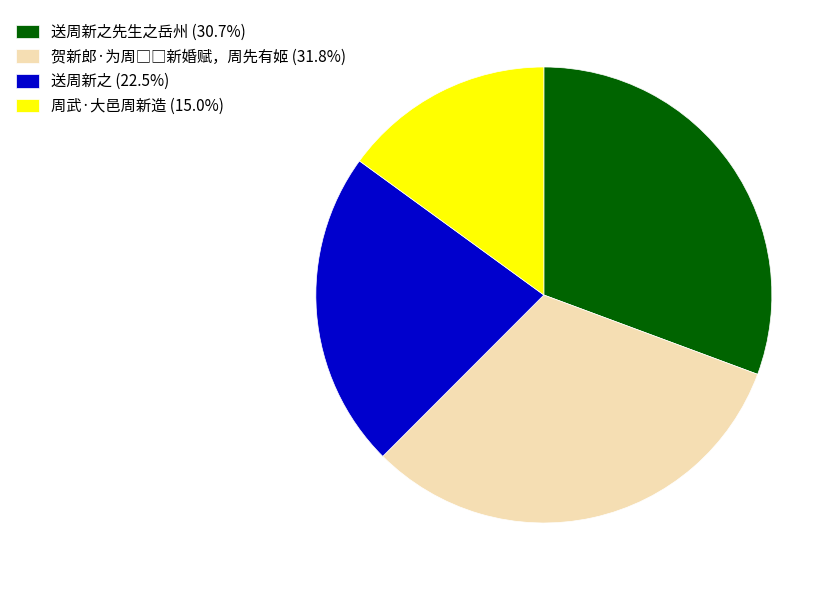

Does 送周新之 (22.5%) represent more than half of the total?

No